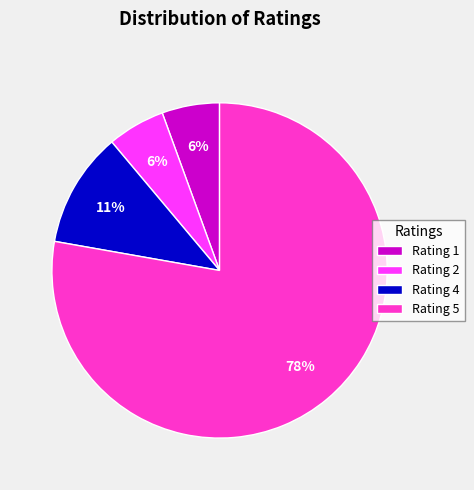

Which has a higher value, Rating 1 or Rating 5?

Rating 5